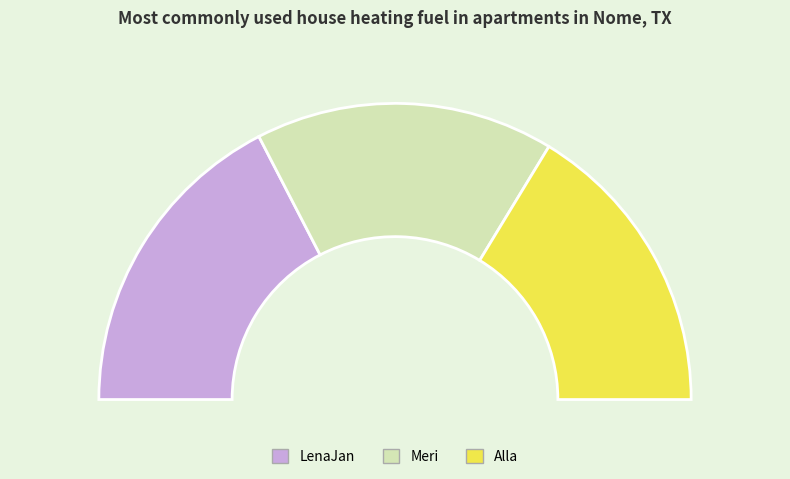

To the nearest percent, what percentage of the pie is Meri?

33%